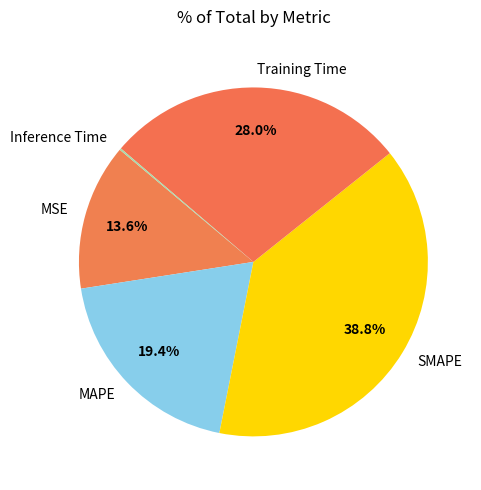

Is there any slice that represents more than half of the pie?

No